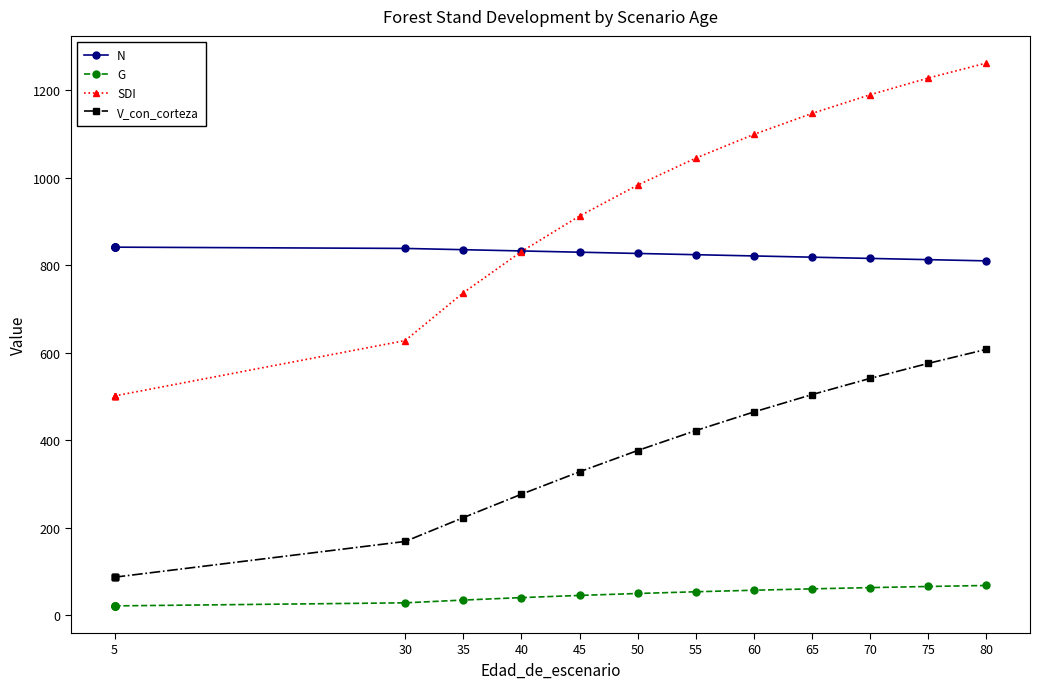

What is the sum of all G values?

681.4